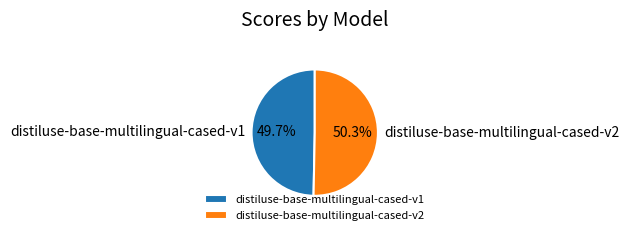

What portion of the pie excludes distiluse-base-multilingual-cased-v1?

50.3%